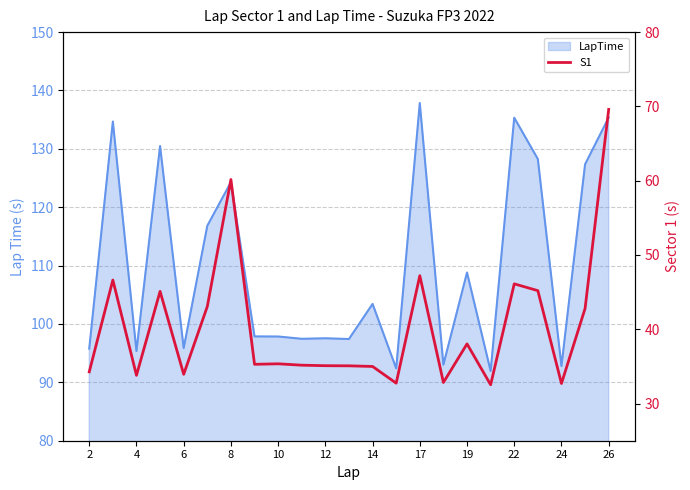

What is the greatest value displayed?

69.6